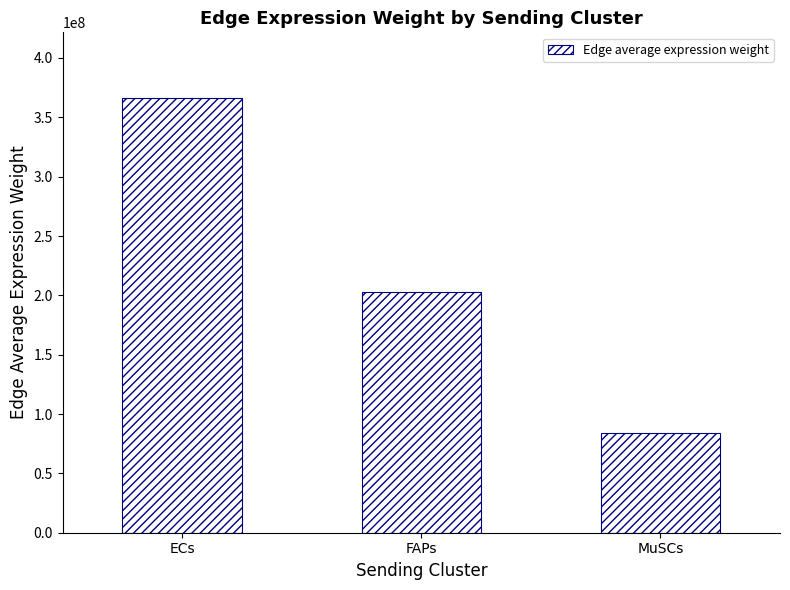

Which category has the lowest value across all series?

MuSCs